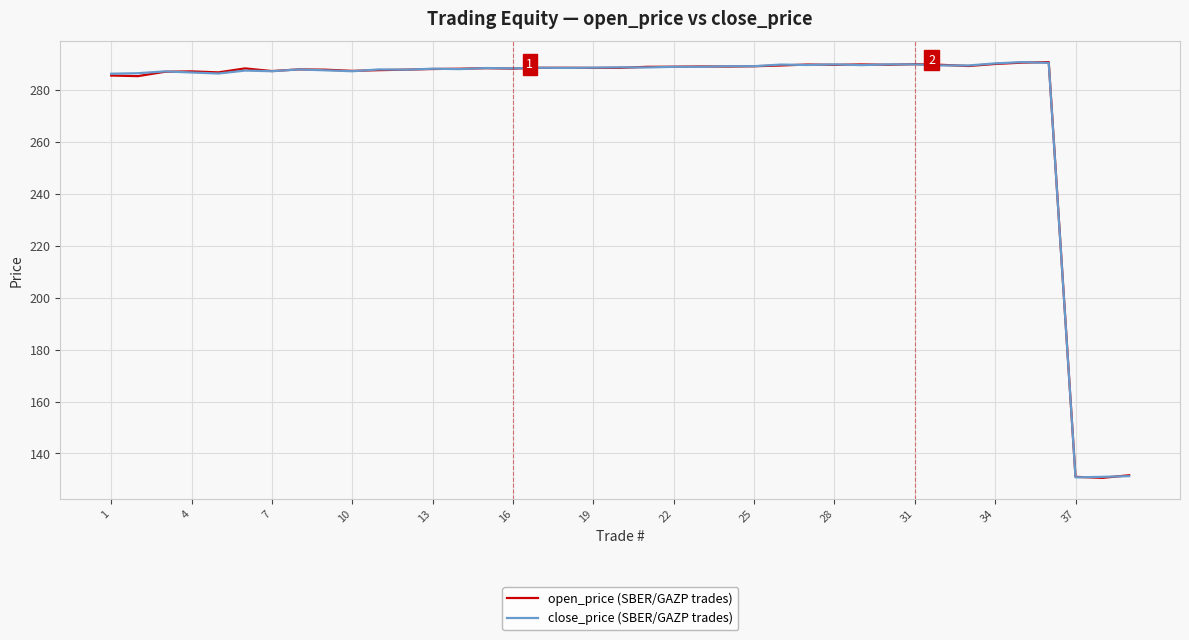

What is the minimum value shown in the chart?

130.6